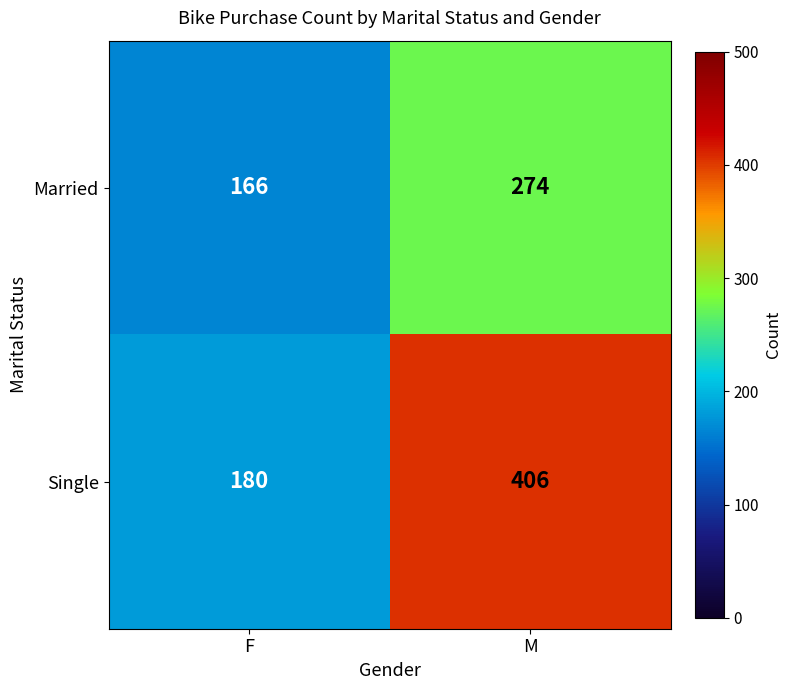

Reading left to right, extract all data points from this chart.

Married: F=166	M=274
Single: F=180	M=406